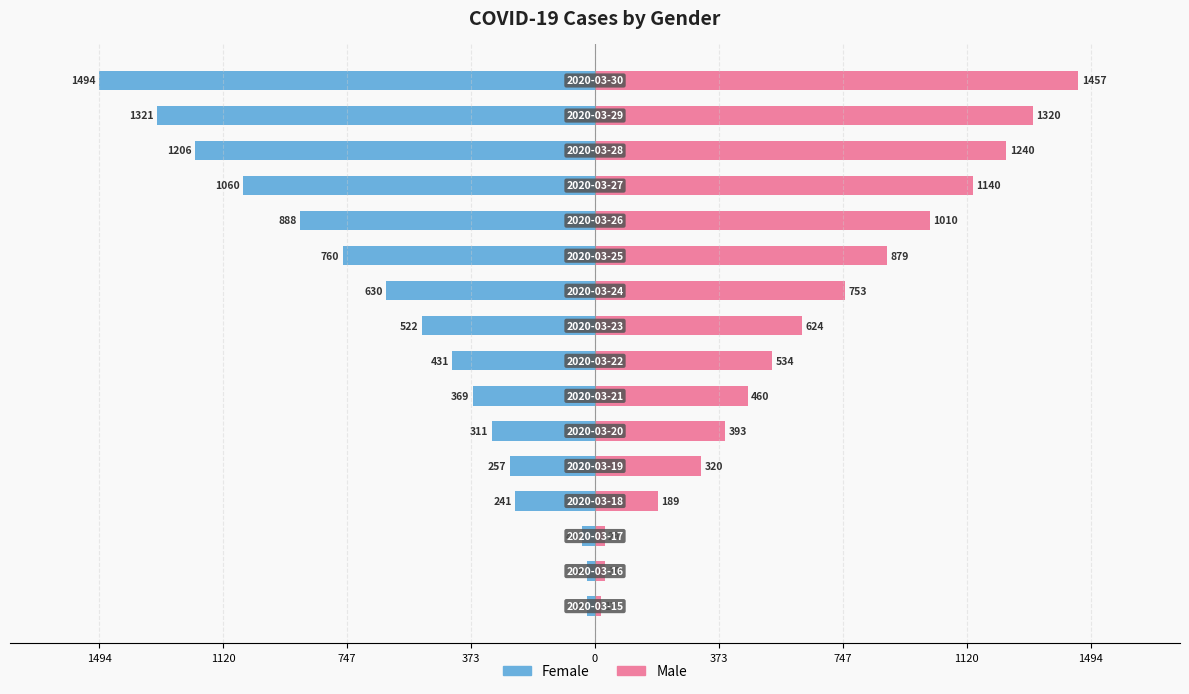

The Female series shows -11 at 1494. True or false?

False